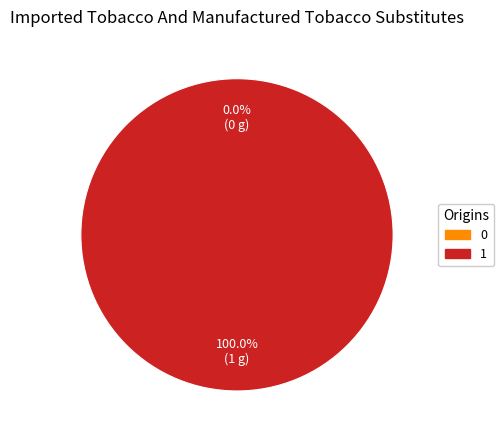

Is it true that 0 is 0% of the pie?

True